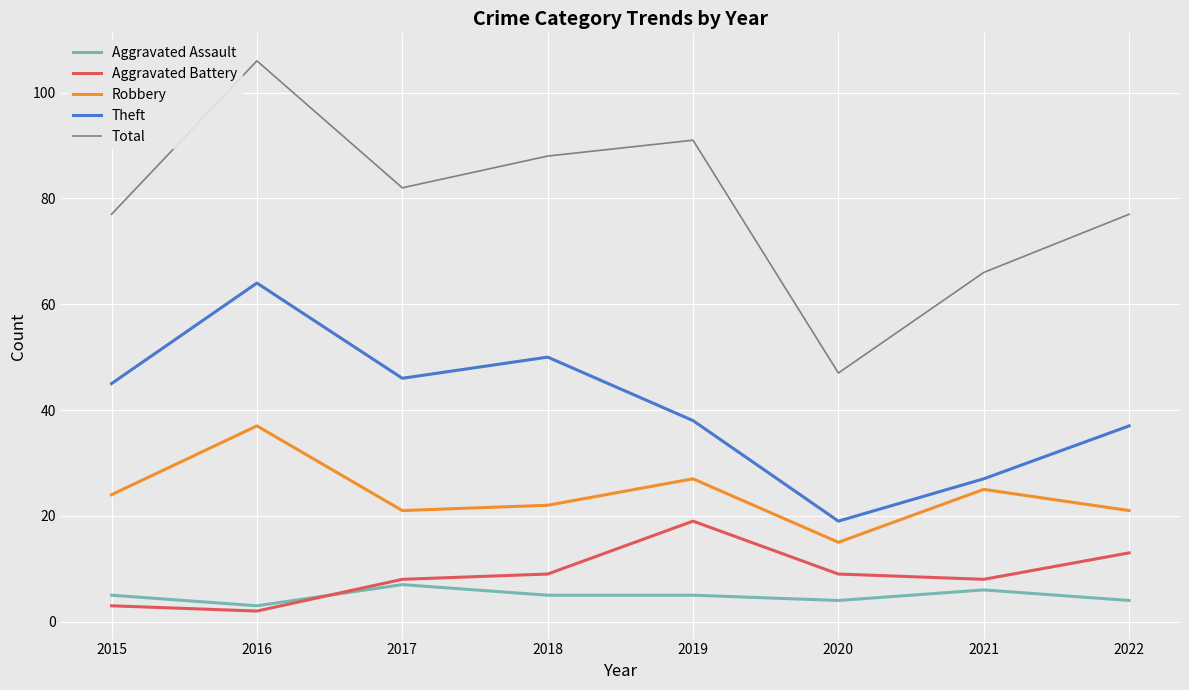

Is the value of Theft at 2020 greater than the value of Aggravated Battery at 2021?

Yes